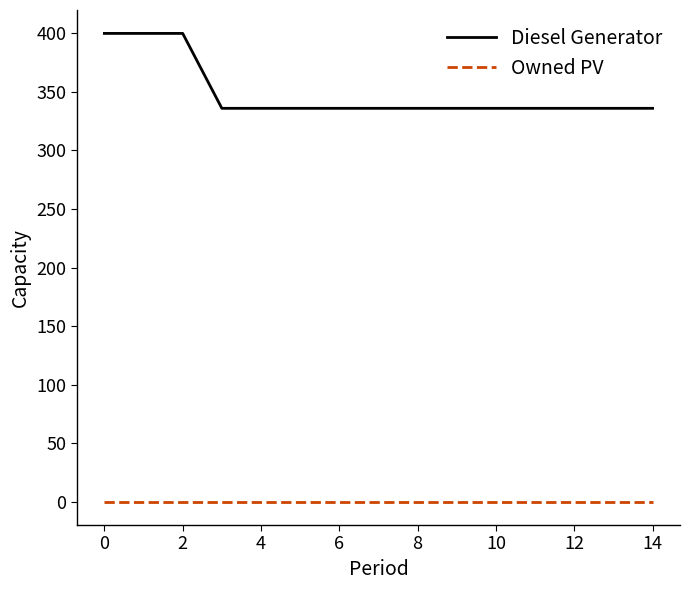

What is the maximum value shown in the chart?

400